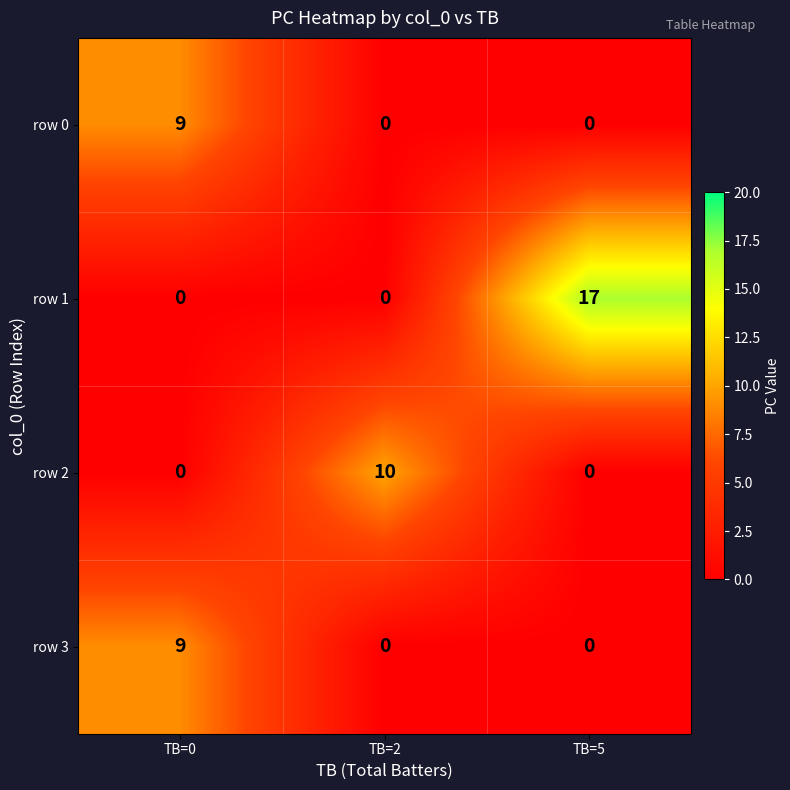

At which category is the sum across all series the highest?

TB=0